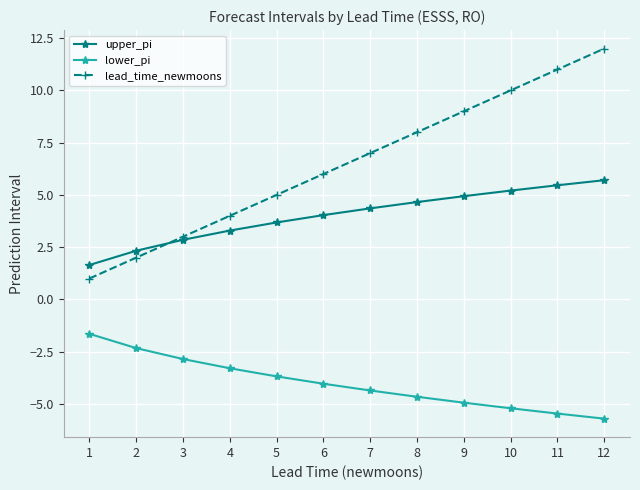

True or false: lead_time_newmoons has more than 1 points higher than both neighbors.

False